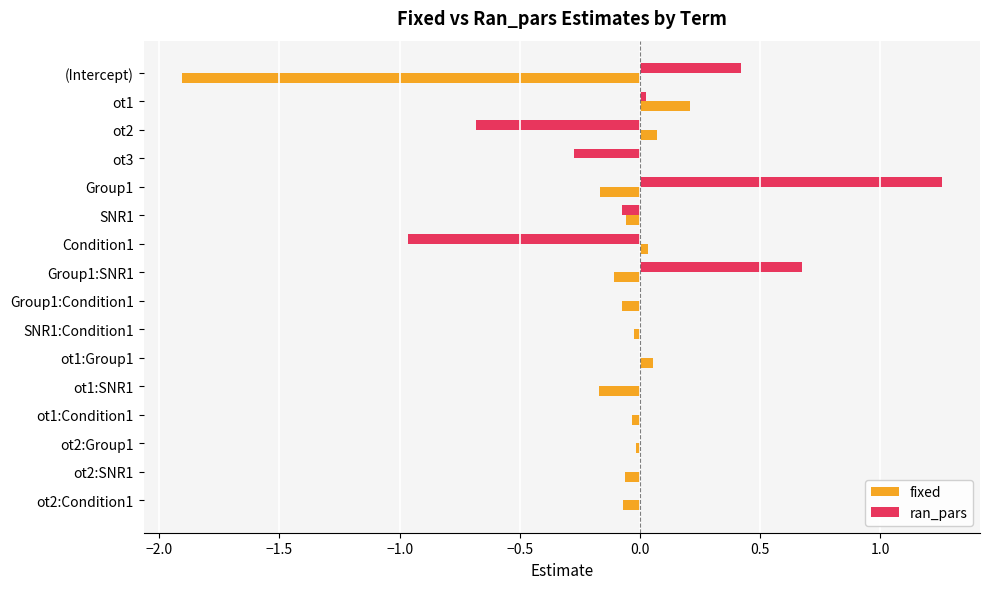

The value of ran_pars at ot2:Group1 is 1.2. True or false?

False